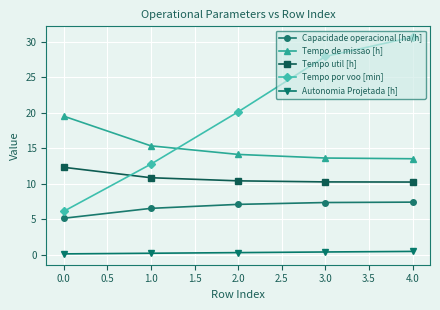

What is the average value of the Tempo de missao [h] series?

15.2